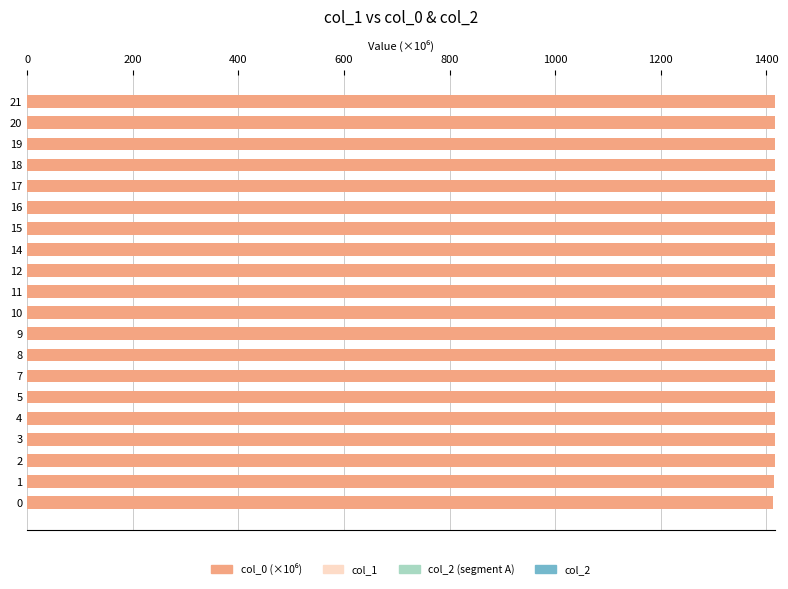

What is the maximum value shown in the chart?

1416.5